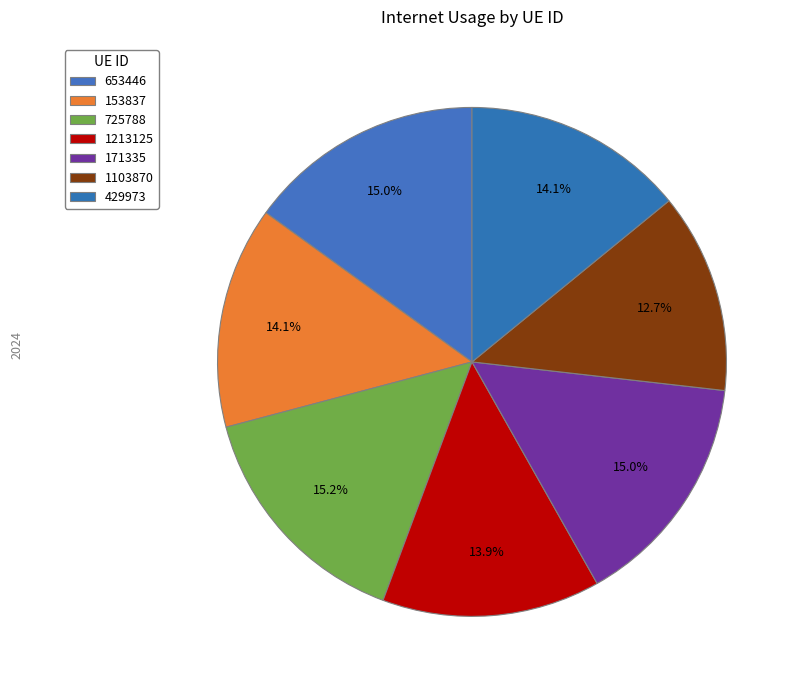

To the nearest percent, what is the average slice percentage?

14%